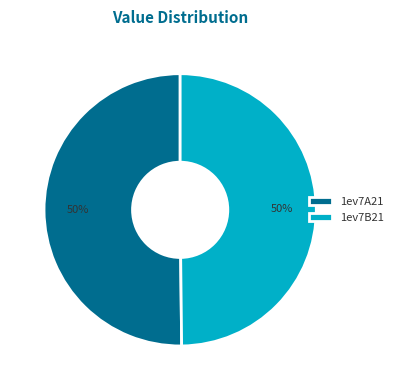

What percentage is the 1ev7A21 slice, to the nearest percent?

50%